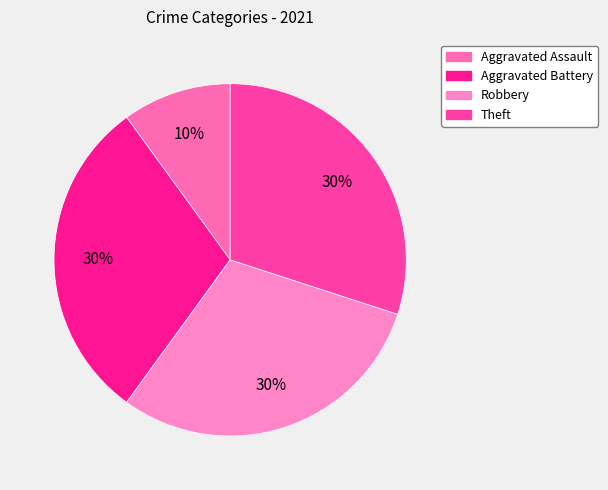

To the nearest percent, what is the difference between the largest and smallest slice percentages?

20%